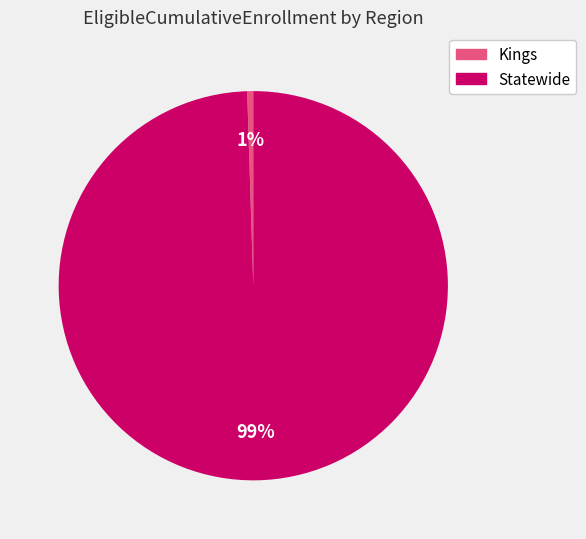

The Statewide slice represents 85% of the pie. True or false?

False